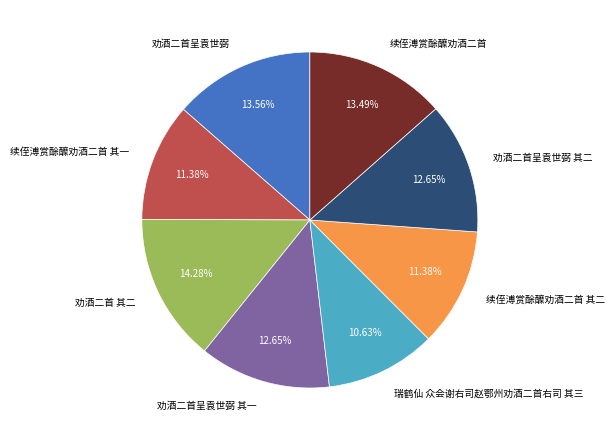

Which has a higher value, 续侄溥赏酴醾劝酒二首 其二 or 劝酒二首 其二?

劝酒二首 其二